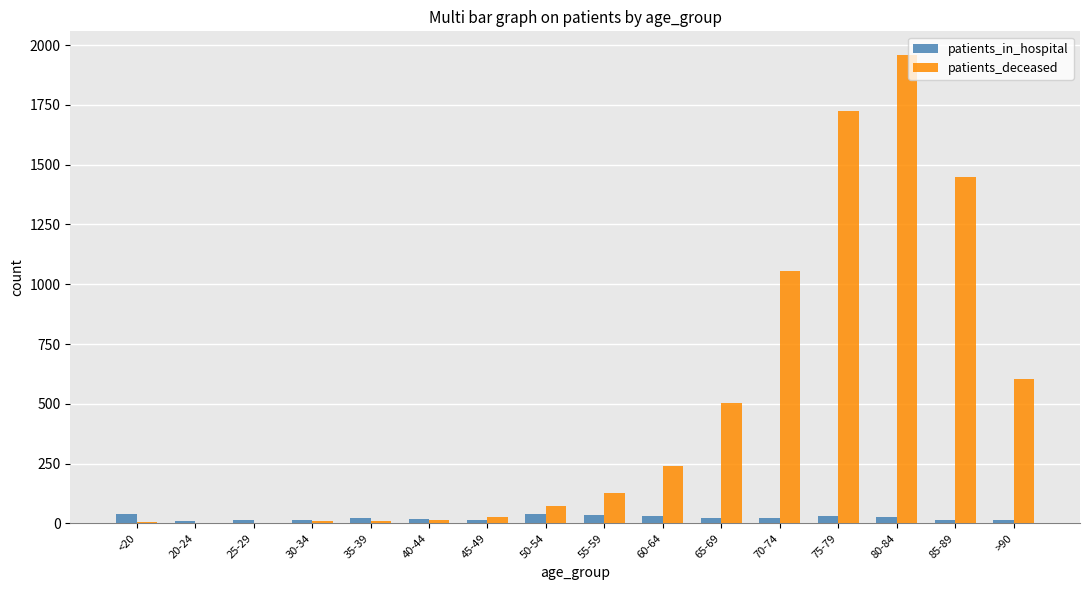

What is the sum of all patients_in_hospital values?

363